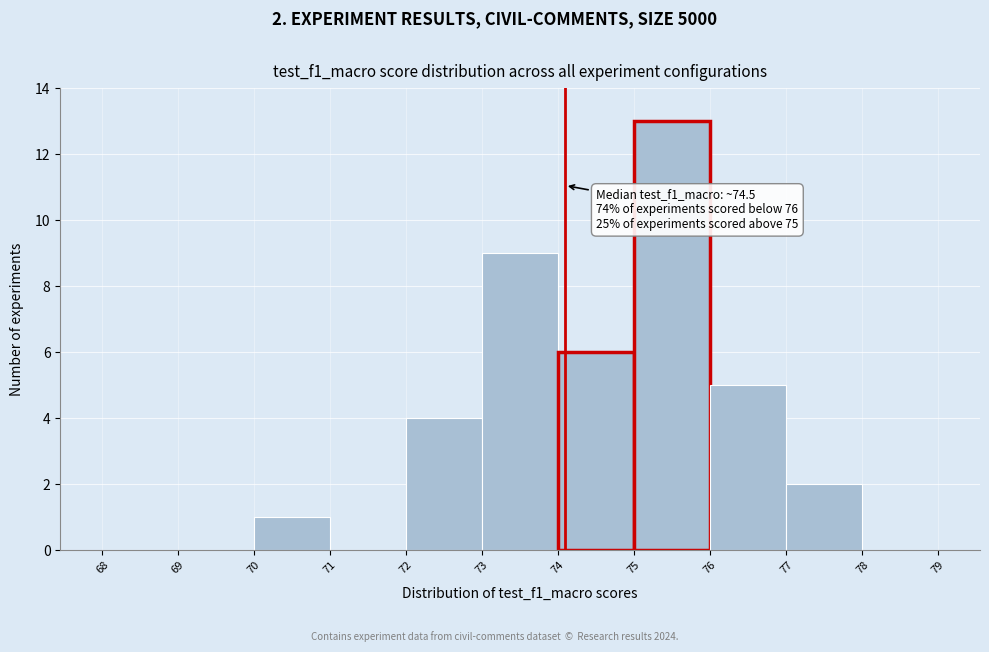

Which range on the x-axis has the tallest bar?

75 to 76